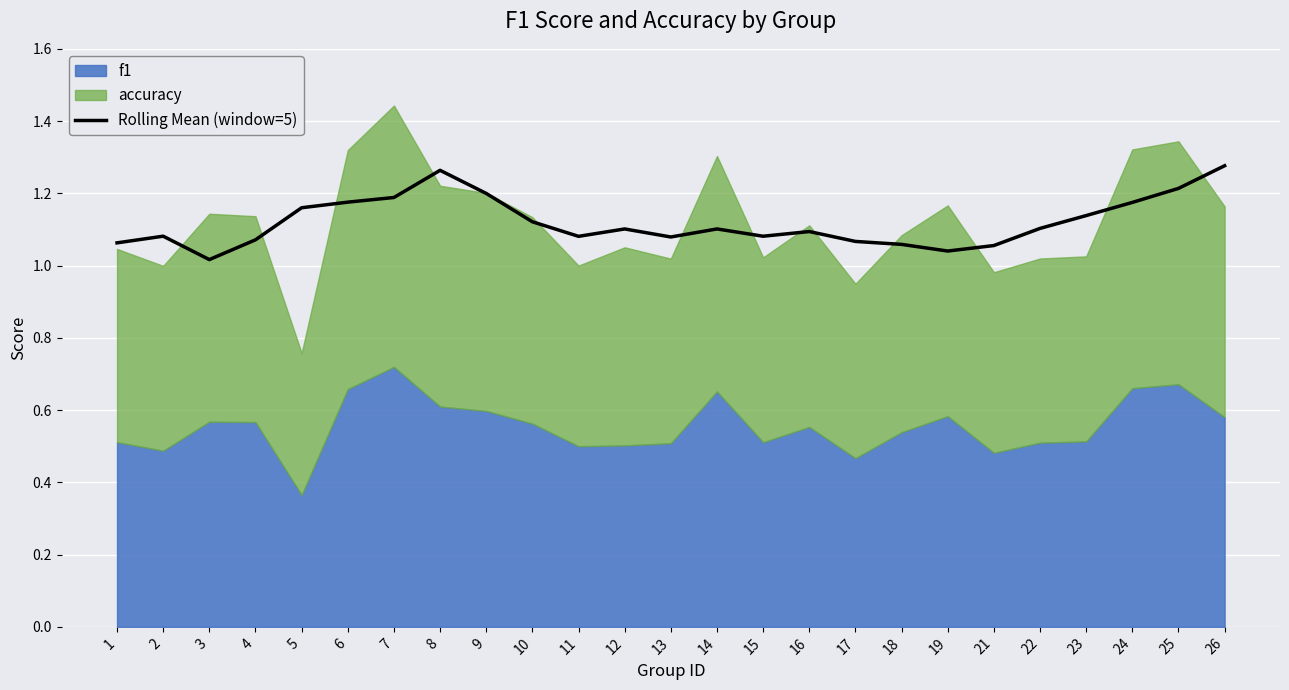

True or false: Rolling Mean (window=5) has a value of 0.4 at 16.

False